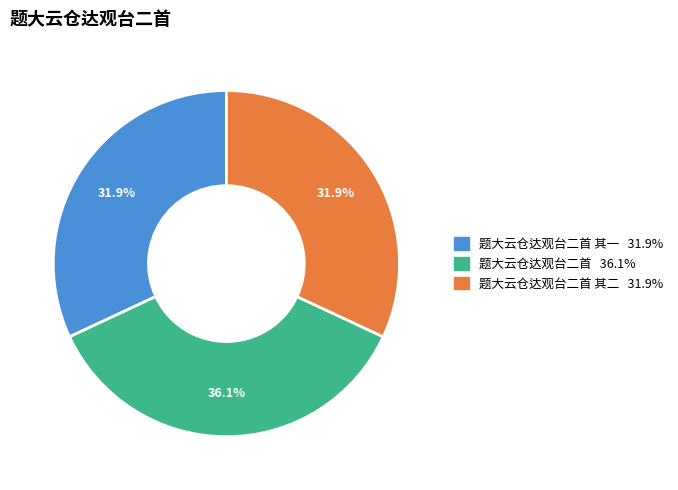

Is there any slice that represents more than half of the pie?

No